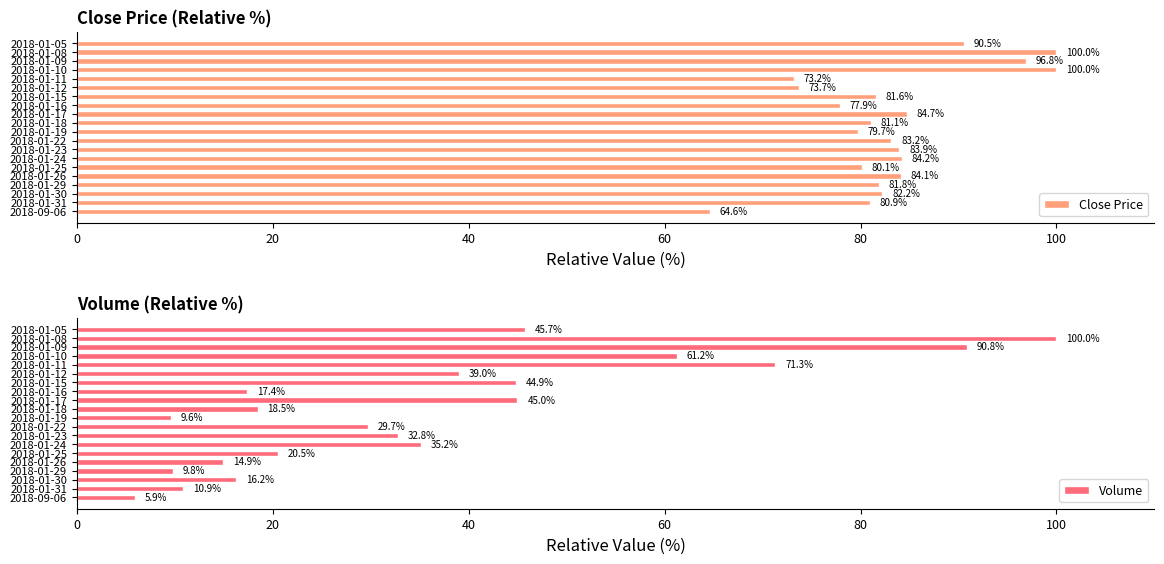

What is the difference between the second highest and minimum values in the Volume series?

84.9